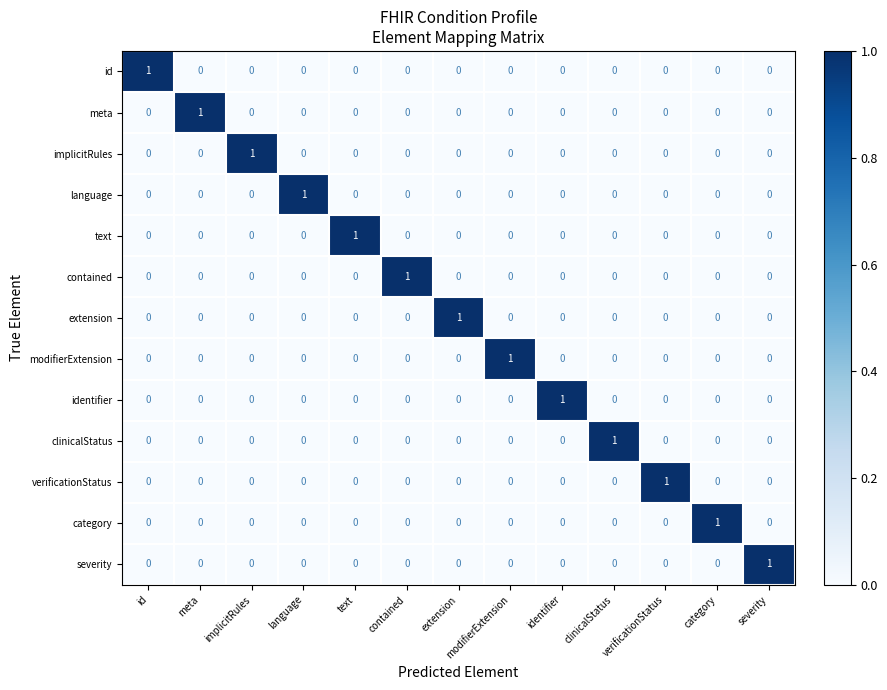

Is it true that extension equals -1 at verificationStatus?

False